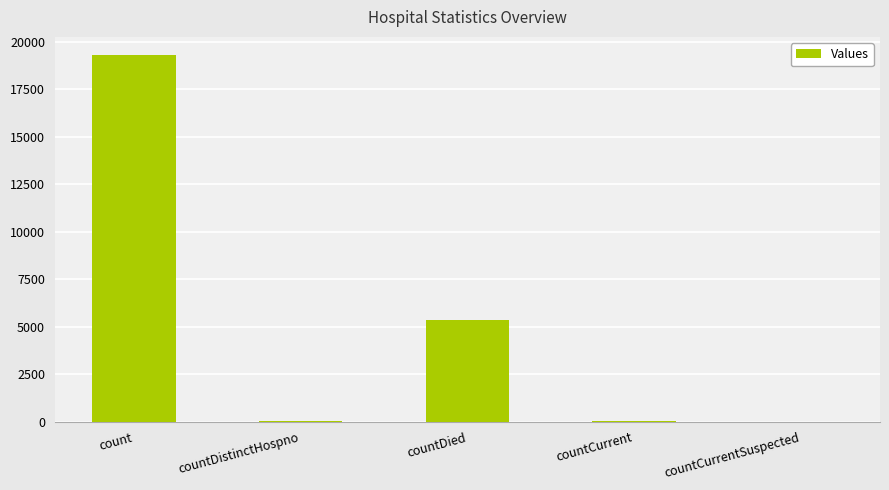

What is the sum of all values?

24679